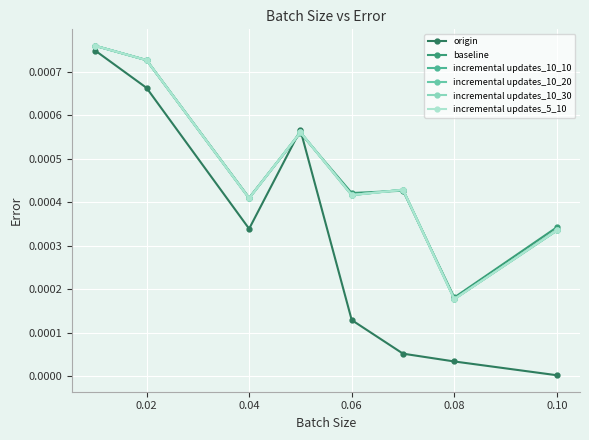

True or false: incremental updates_10_10 and incremental updates_10_20 cross at least once.

False